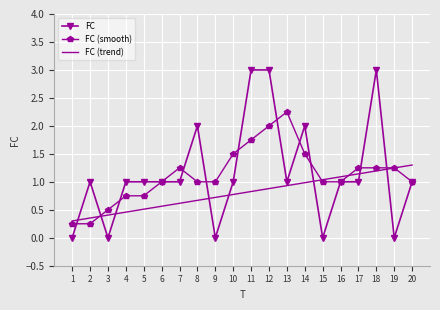

Is it true that FC (smooth) equals 1.0 at 8?

True